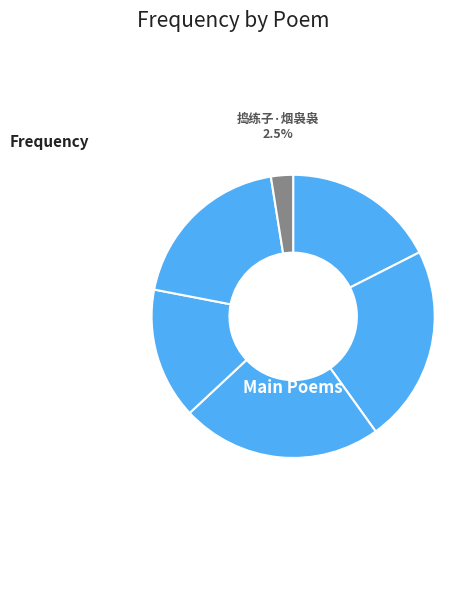

How many segments does this pie chart have?

6